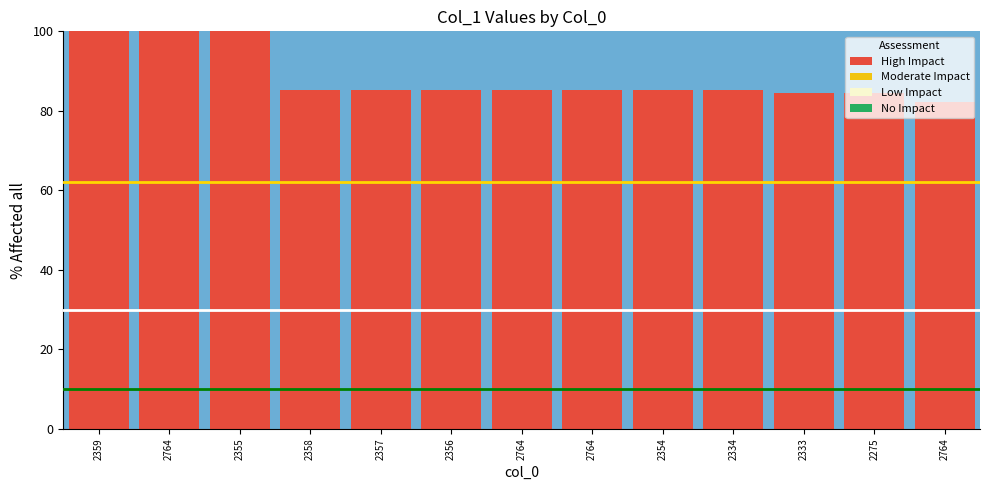

What is the greatest value displayed?

100.0